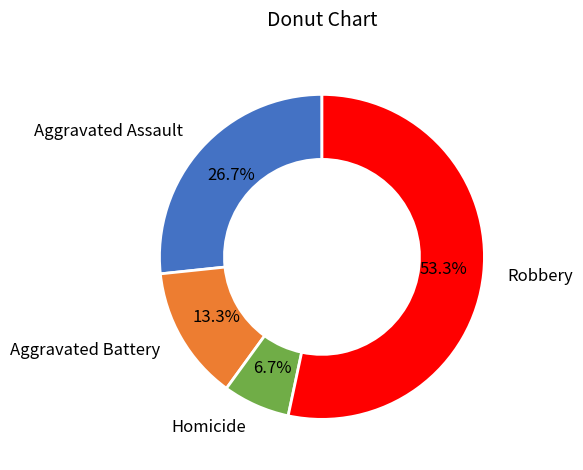

Which slice is the largest?

Robbery